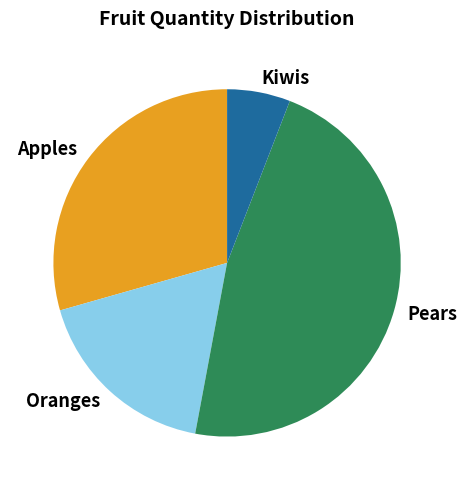

Count the number of slices in the pie.

4